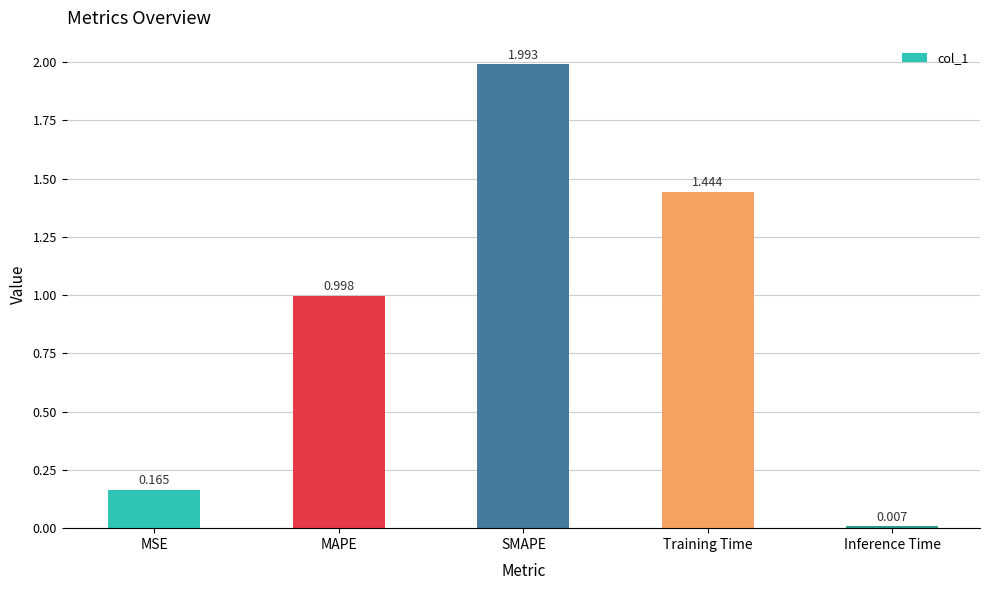

Where is the data nearest to the value 1?

MAPE